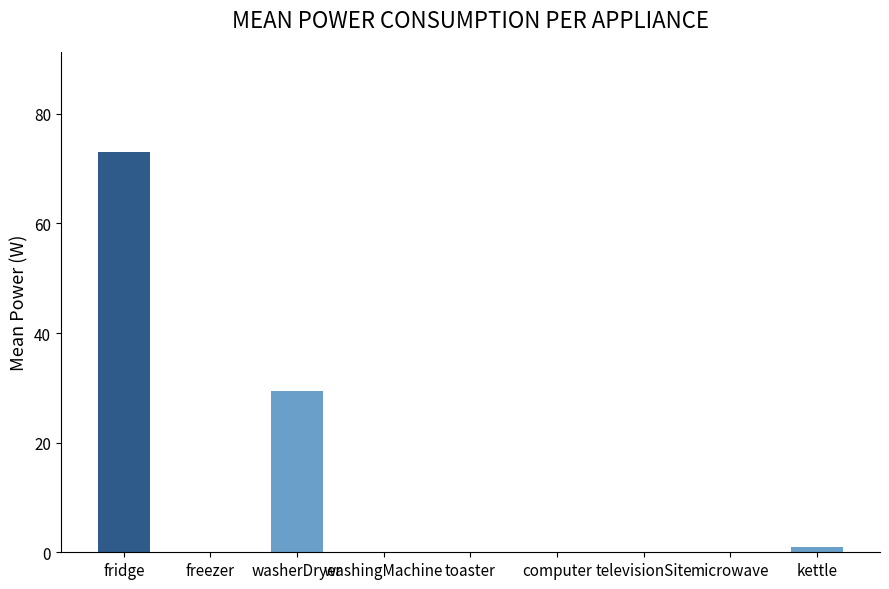

Which has a higher value, washerDryer or computer?

washerDryer